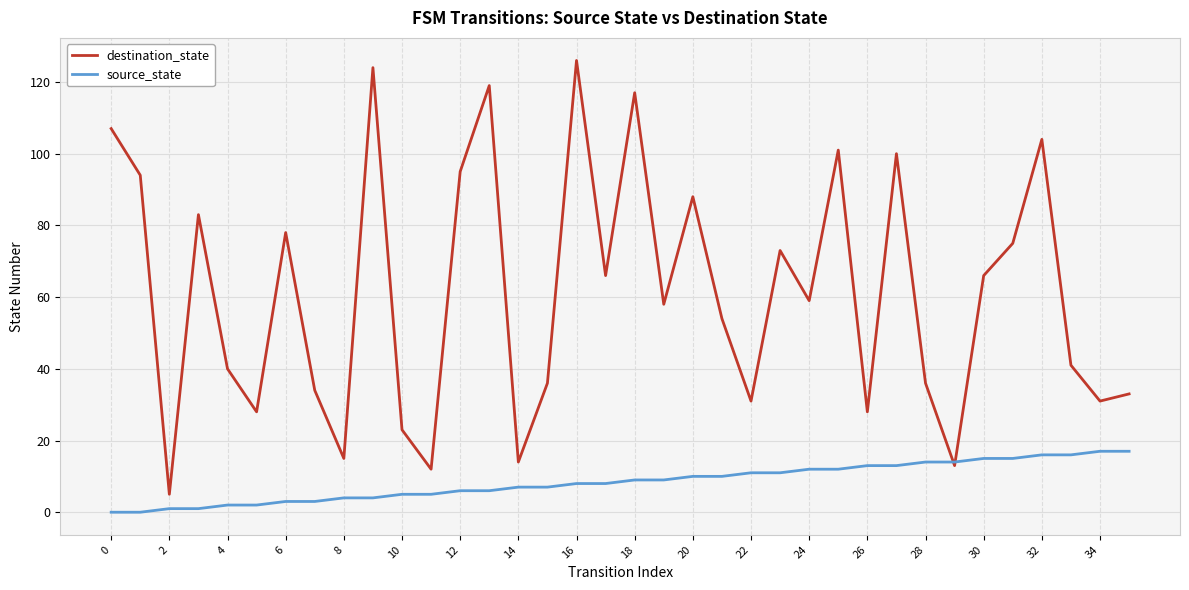

List the series in order of their peak value, highest first.

destination_state, source_state